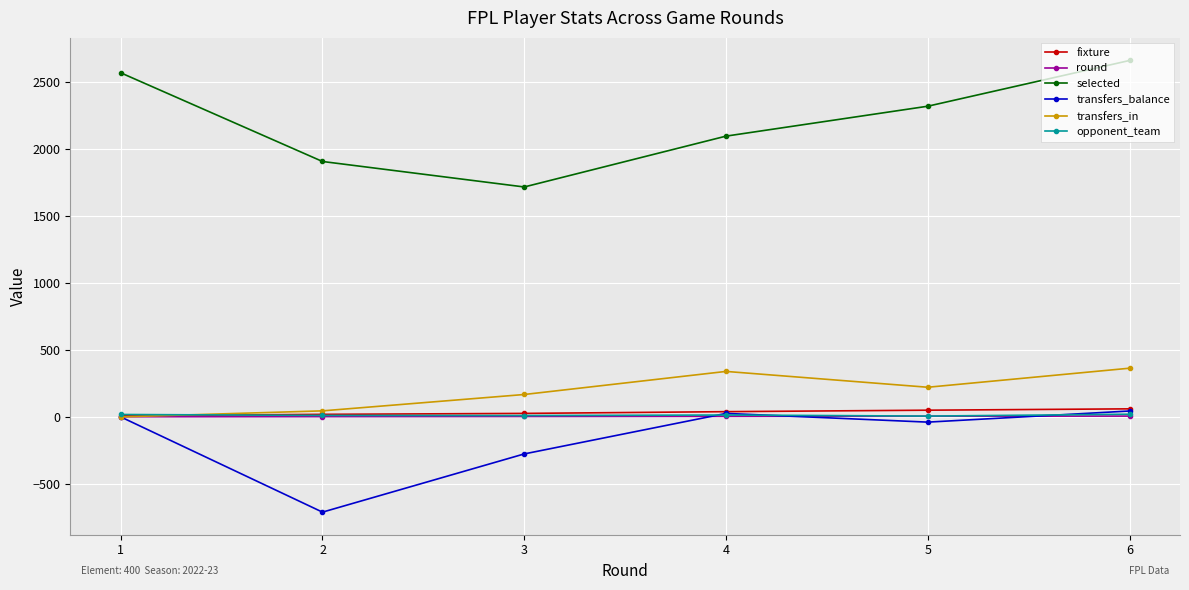

What is the minimum value shown in the chart?

-710